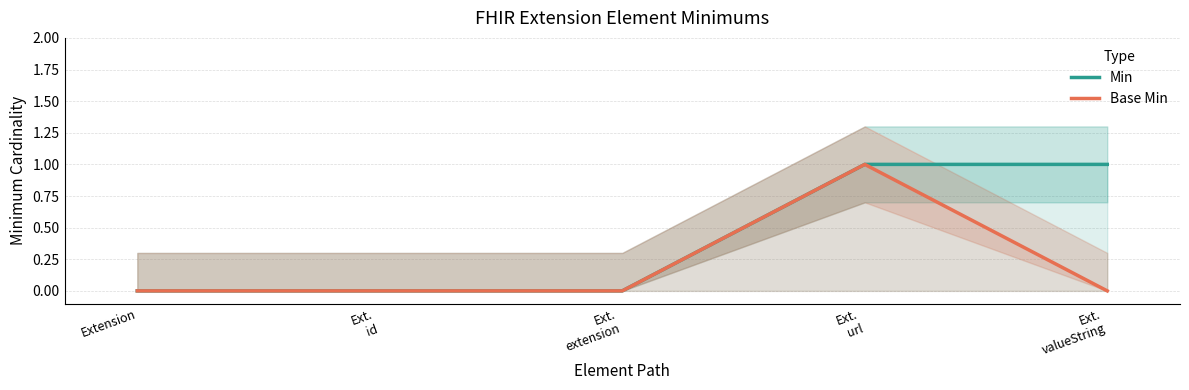

At how many categories does at least one series exceed 0?

2